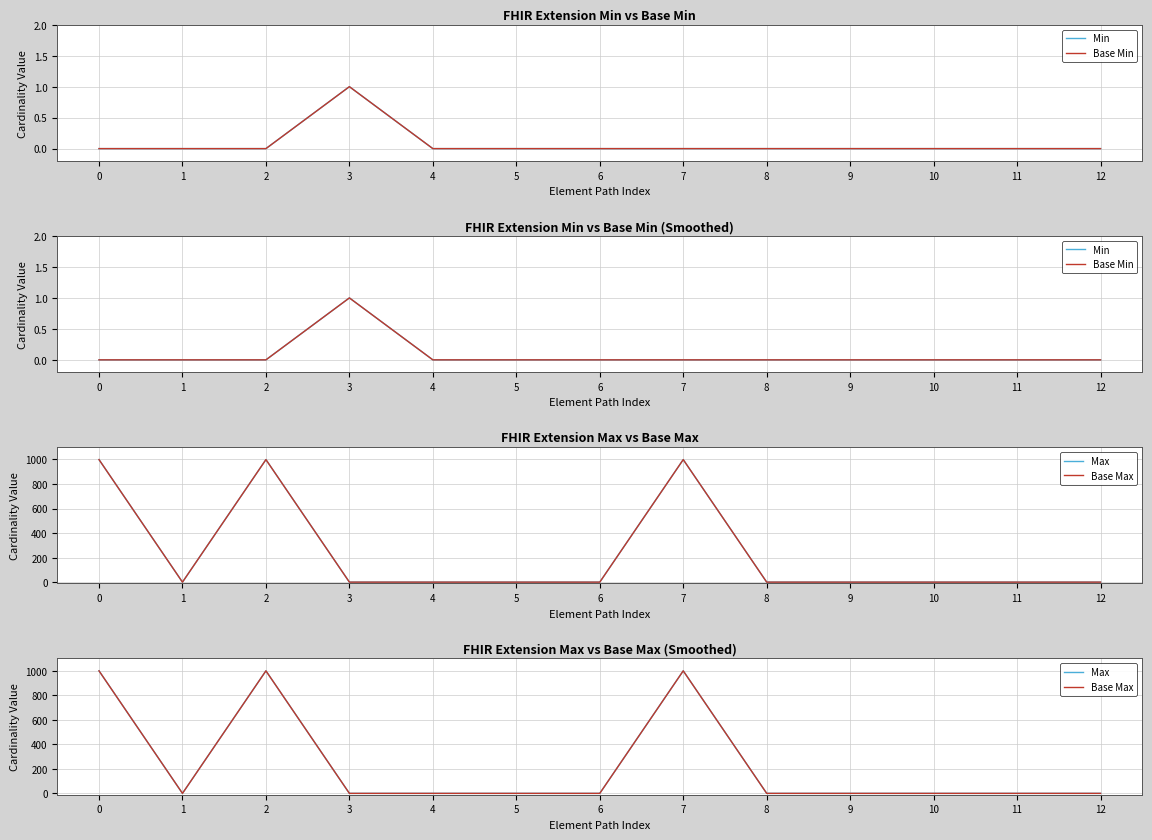

Reading left to right, list all the values displayed in this chart.

Min: 0=0	1=0	2=0	3=1	4=0	5=0	6=0	7=0	8=0	9=0	10=0	11=0	12=0
Base Min: 0=0	1=0	2=0	3=1	4=0	5=0	6=0	7=0	8=0	9=0	10=0	11=0	12=0
Max: 0=999	1=1	2=999	3=1	4=1	5=1	6=1	7=999	8=1	9=1	10=1	11=1	12=1
Base Max: 0=999	1=1	2=999	3=1	4=1	5=1	6=1	7=999	8=1	9=1	10=1	11=1	12=1